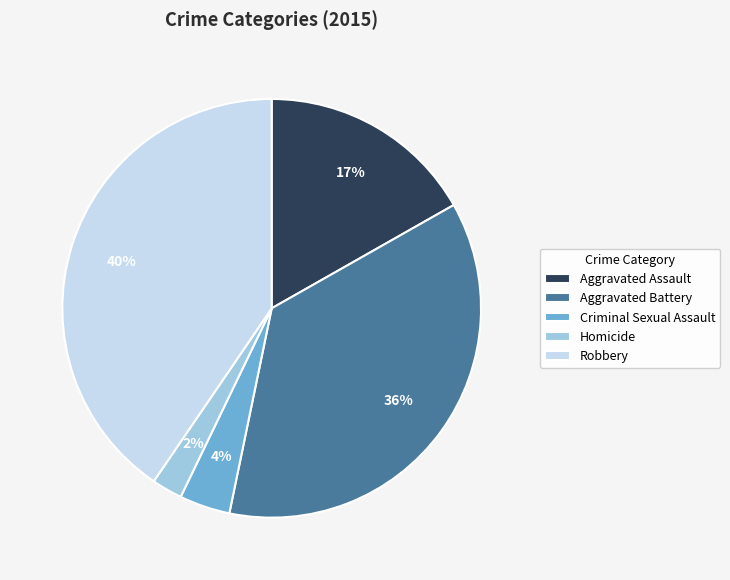

Combined, do Criminal Sexual Assault and Aggravated Assault account for over 50%?

No